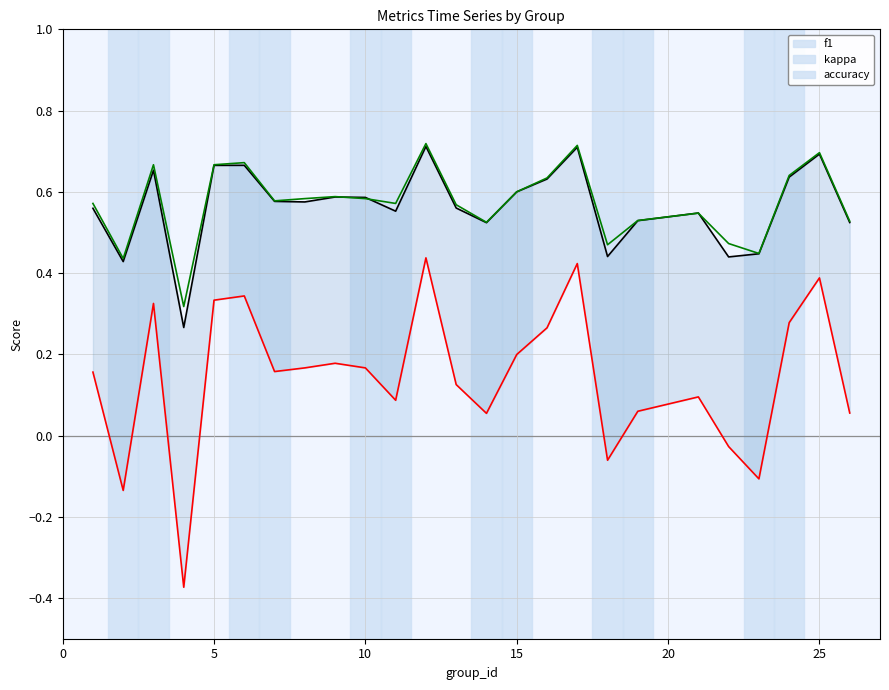

Which series has the largest total across all categories?

accuracy